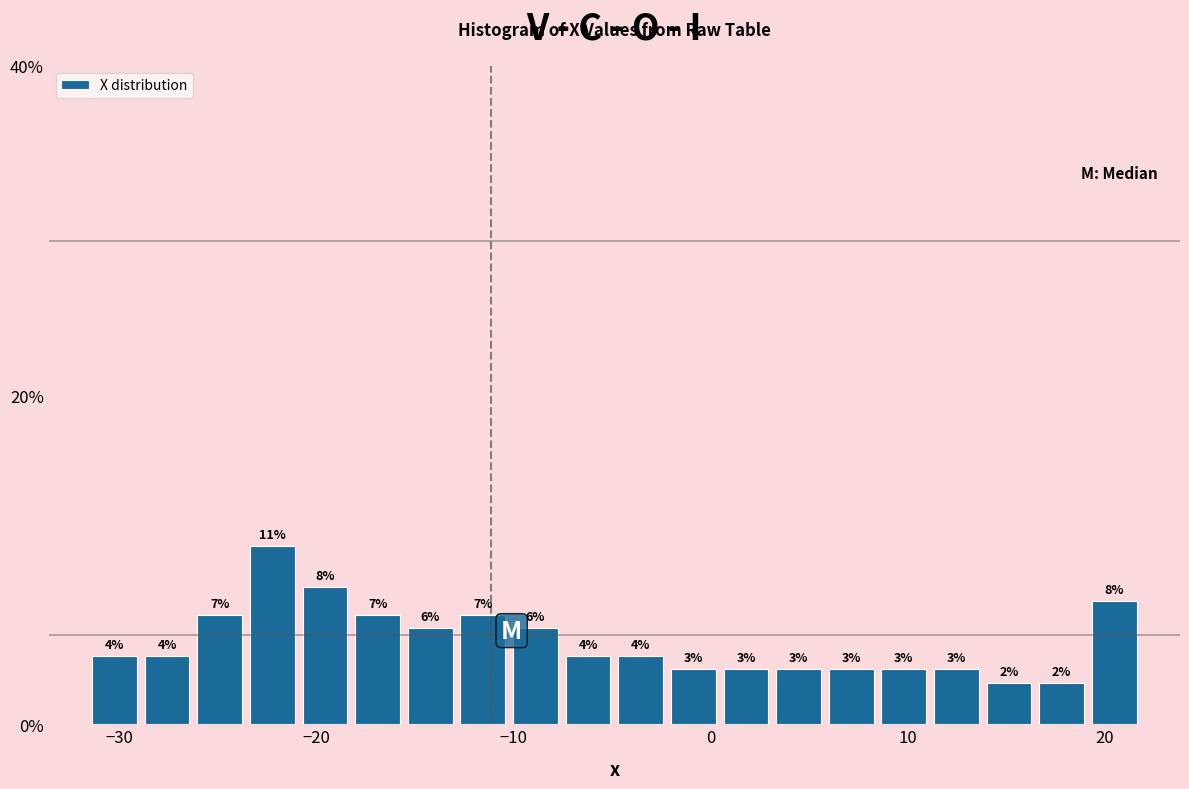

Around what value on the x-axis is the tallest bar? Give the approximate position of its centre, as read against the axis.

-22